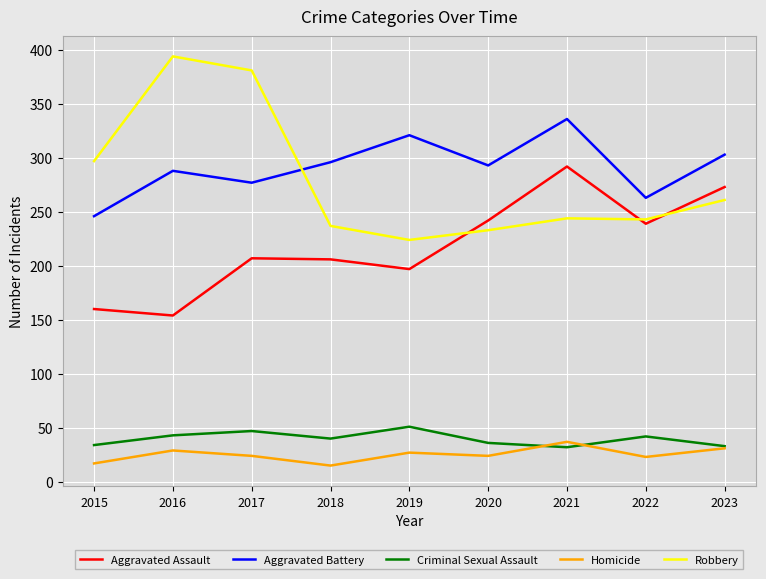

The value of Aggravated Battery at 2023 is 303. True or false?

True